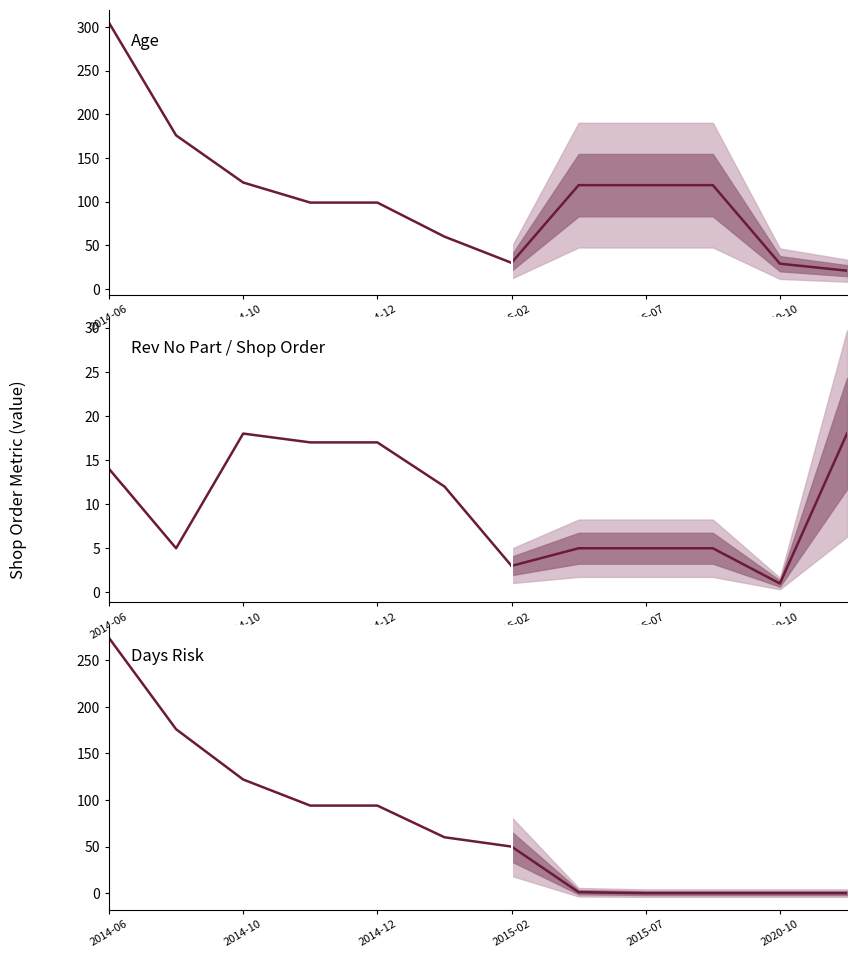

How many lines are shown in the chart?

3